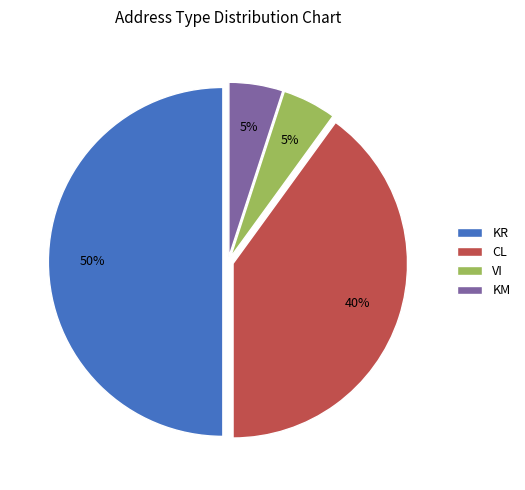

To the nearest percent, what percentage of the pie is KR?

50%